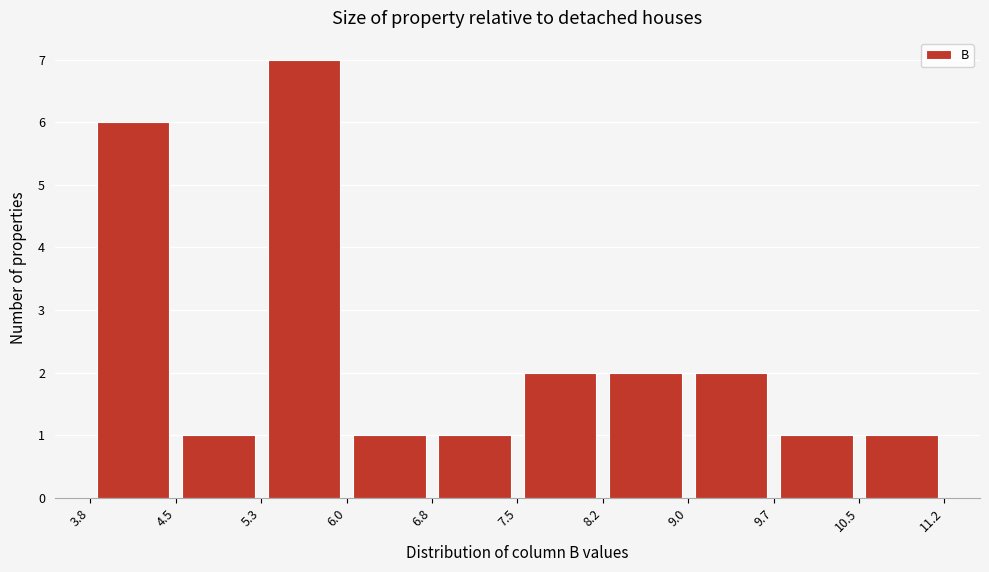

What is the height of the bar covering 10.5 to 11.2 on the x-axis? The values are not printed on the chart, so give them approximately, as read against the axis.

1